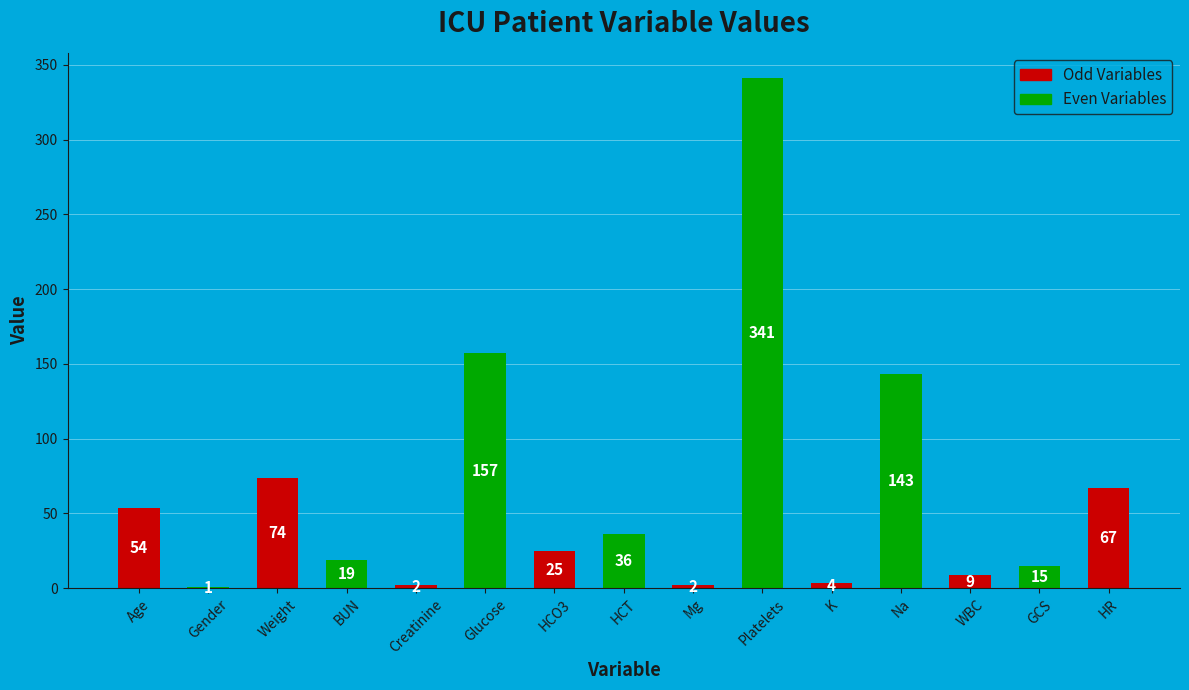

At which category does the chart reach its peak across all series?

Platelets